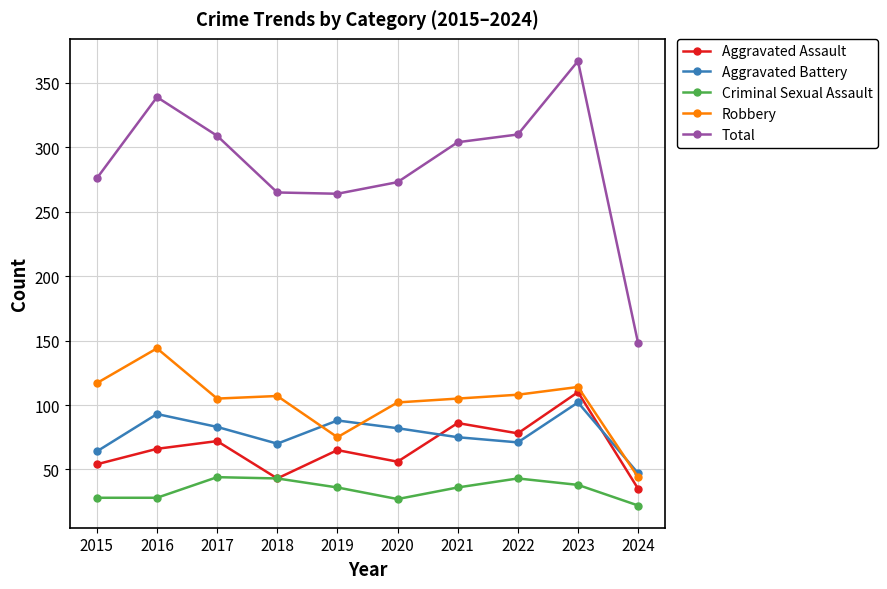

What are all the series names shown in the legend?

Aggravated Assault, Aggravated Battery, Criminal Sexual Assault, Robbery, Total